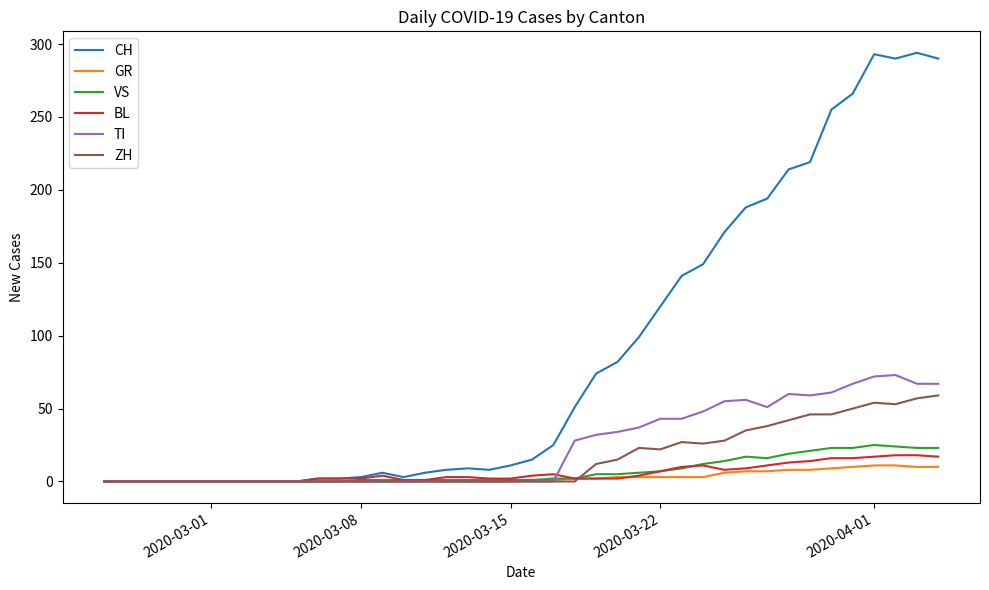

Which series has the largest total across all categories?

CH